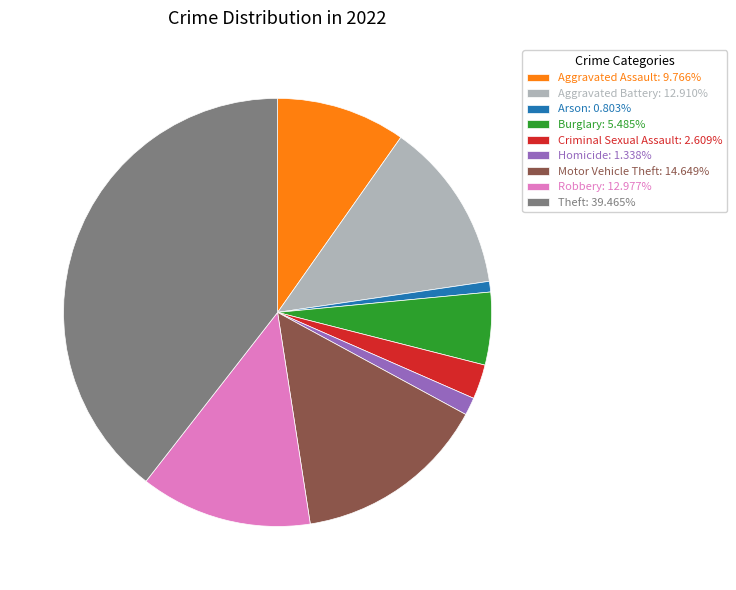

Does Arson account for over 50% of the chart?

No